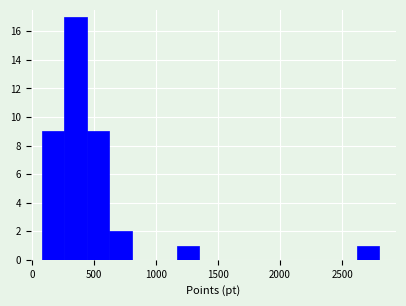

Read against the x-axis, roughly where is the centre of the tallest bar?

350